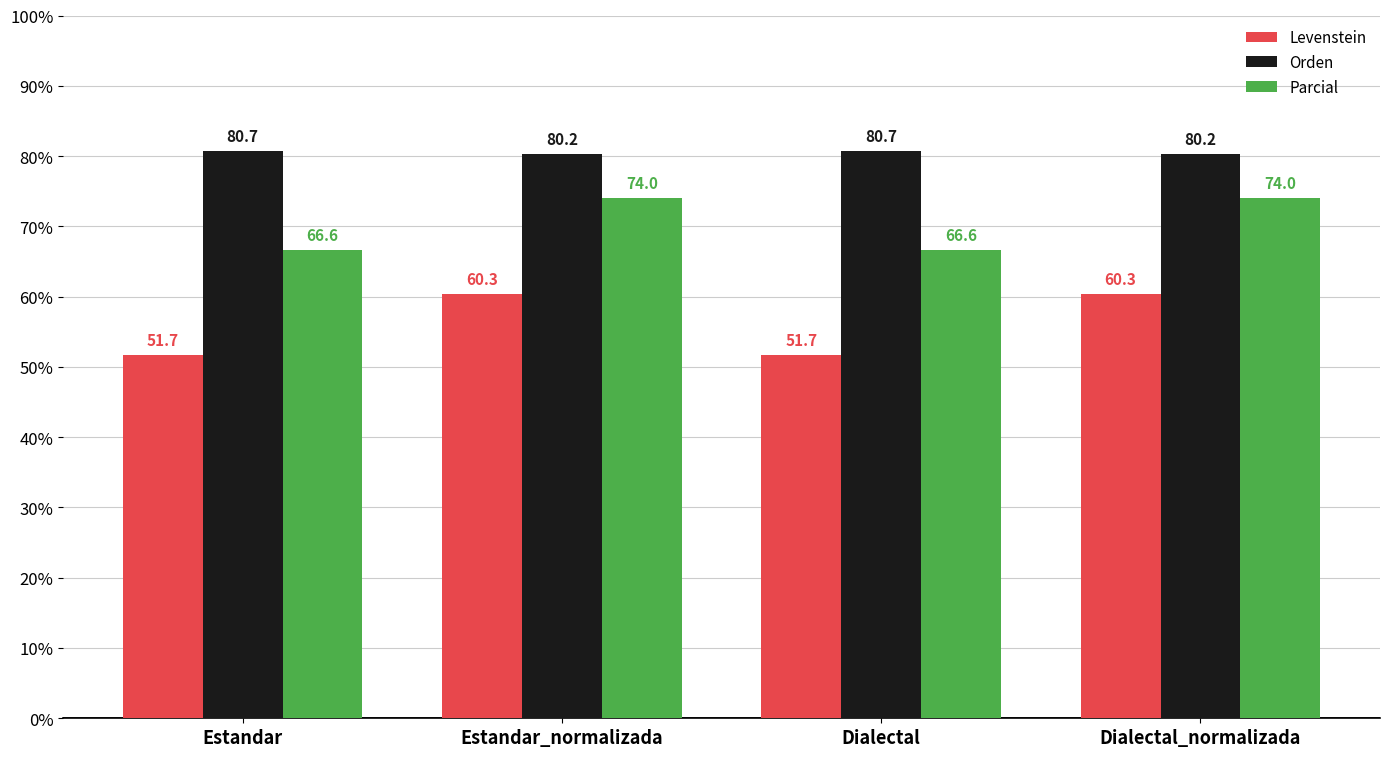

The Levenstein series shows 27.8 at Dialectal. True or false?

False